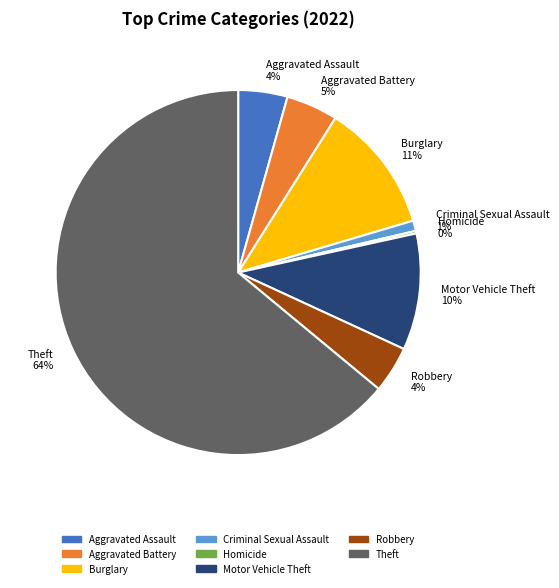

To the nearest percent, what is the combined percentage of Robbery 4% and Criminal Sexual Assault 1%?

5%